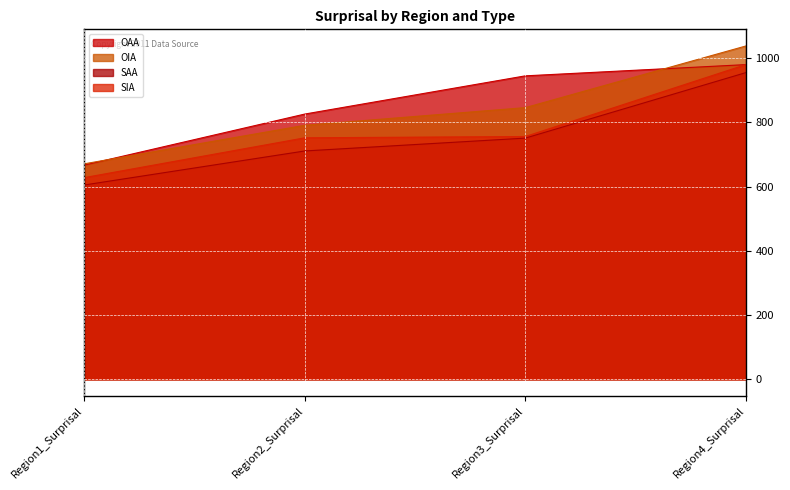

How many values in the OAA series exceed 945?

1